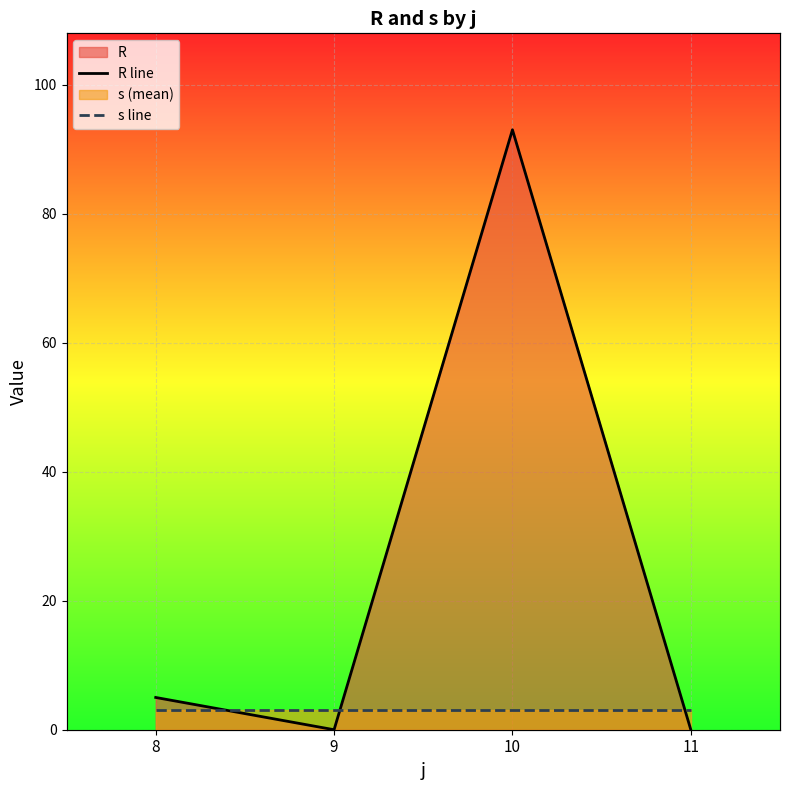

The s line series shows 3 at 8. True or false?

True